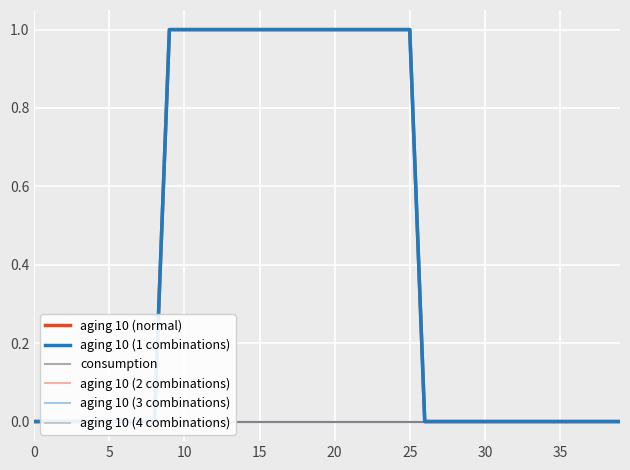

At 24, list the series in order from largest to smallest.

aging 10 (normal), aging 10 (1 combinations), consumption, aging 10 (2 combinations), aging 10 (3 combinations), aging 10 (4 combinations)